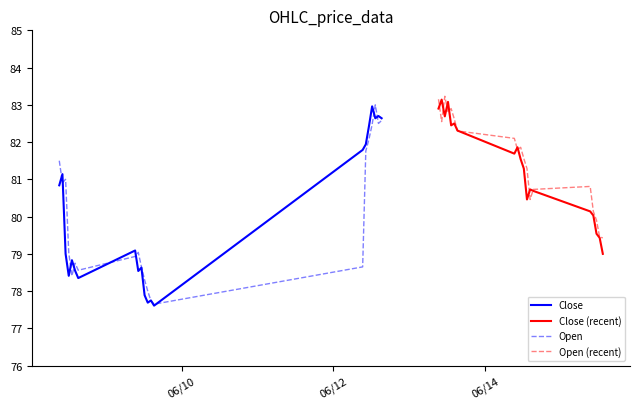

What is the highest value of the Close series?

83.0